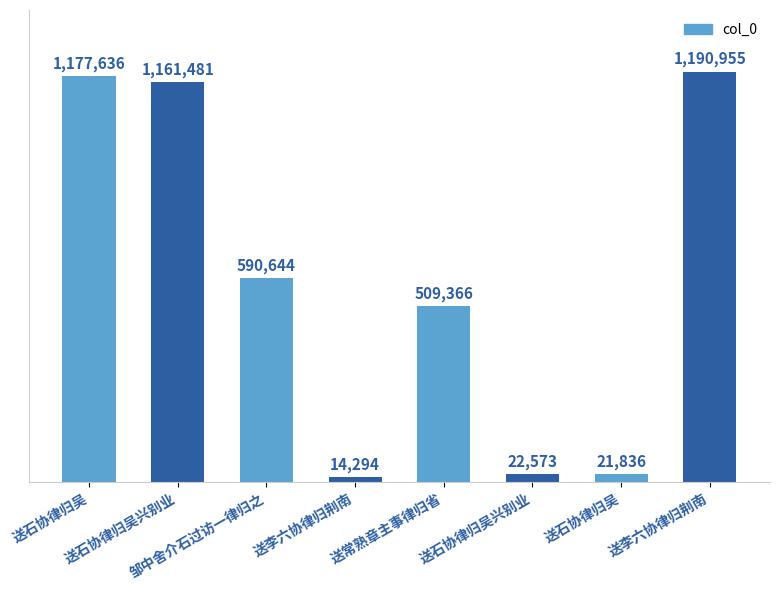

Which category has the lowest value across all series?

送李六协律归荆南